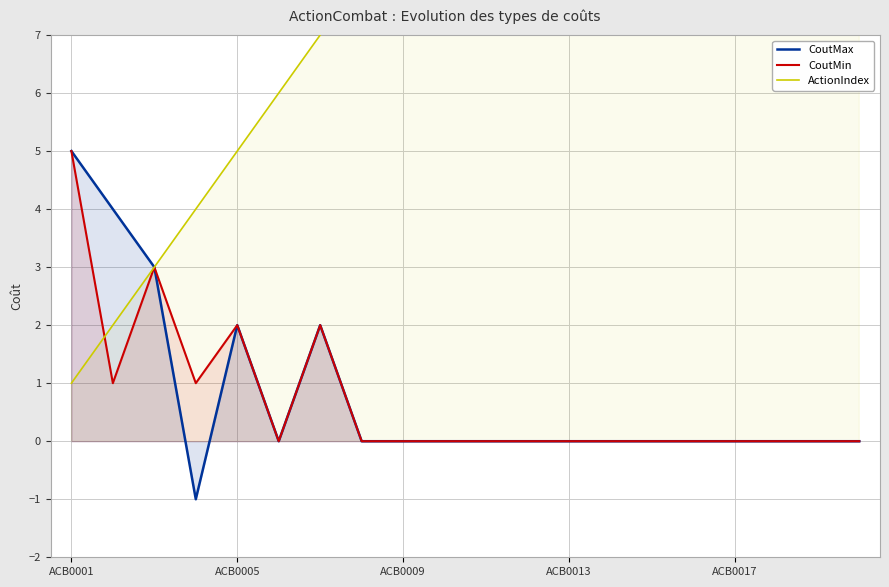

Where does the CoutMax series first go above 0?

ACB0001